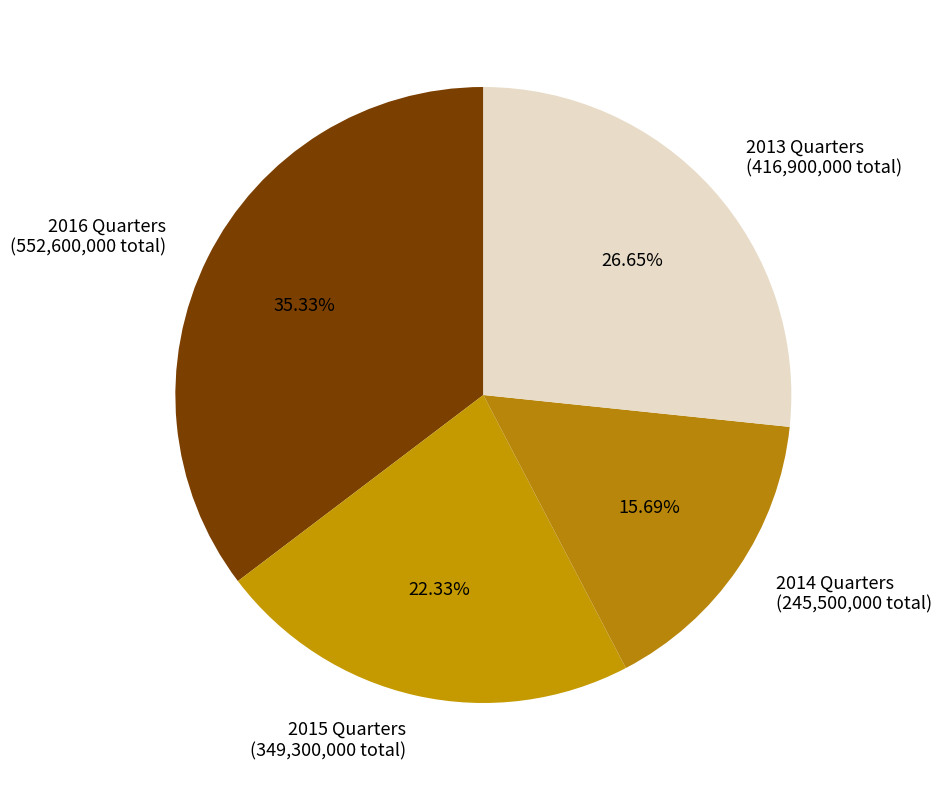

Which category has the smallest portion of the pie?

2014 Quarters (245,500,000 total)